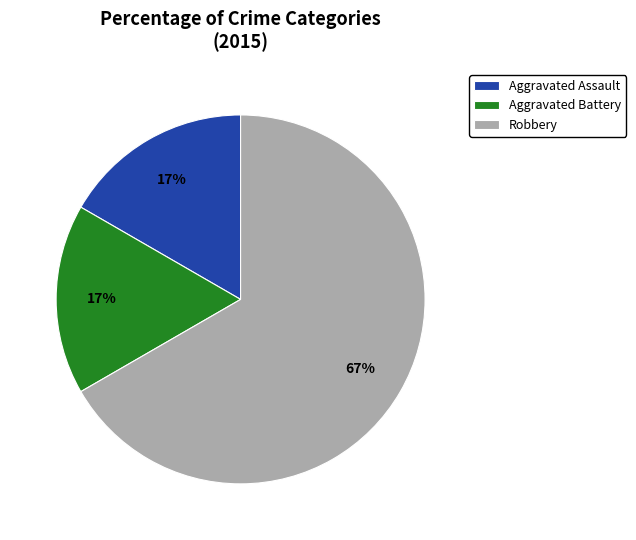

Between Robbery and Aggravated Battery, which is larger?

Robbery